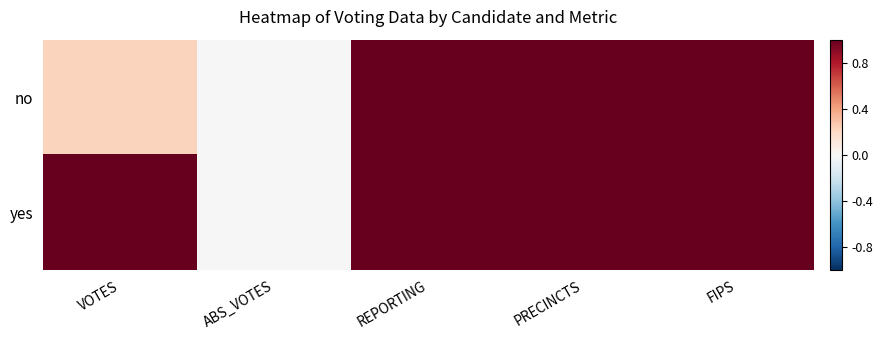

At how many categories does at least one series exceed 0?

4